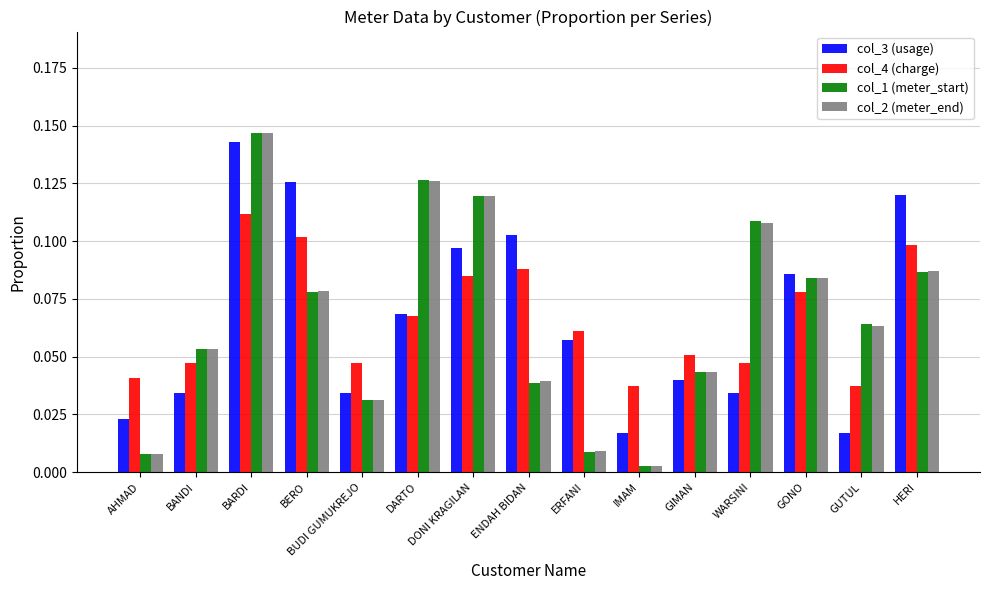

At which category does the chart reach its minimum across all series?

IMAM